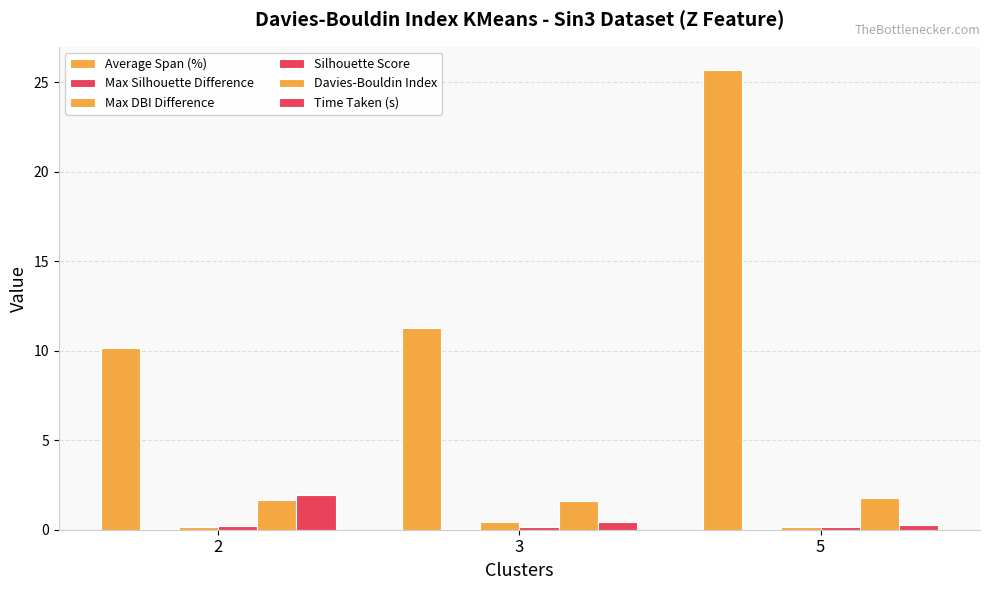

Is the value of Silhouette Score at 3 greater than the value of Max Silhouette Difference at 5?

Yes